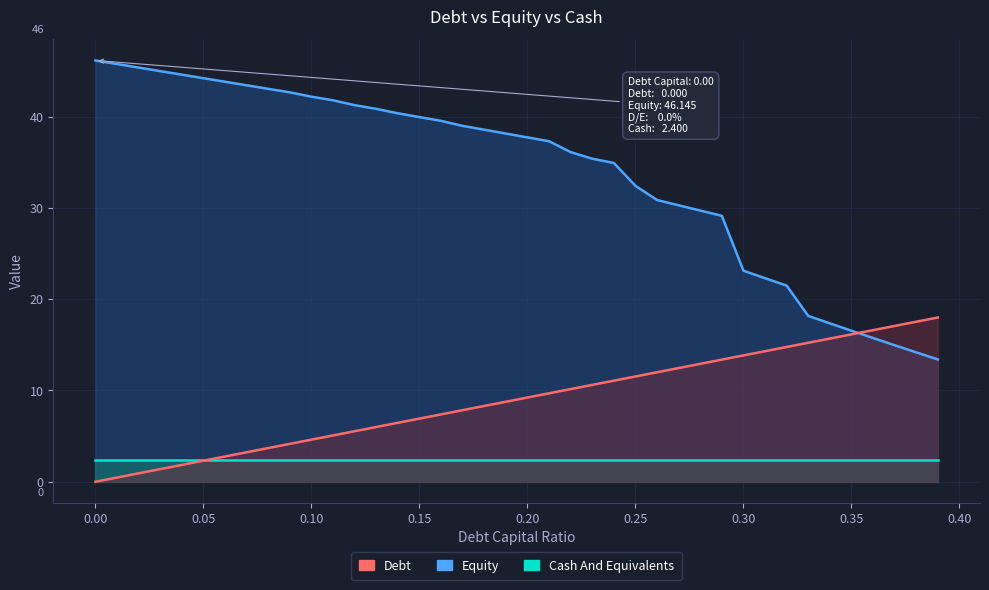

Where does the Debt series first go above 9?

0.2